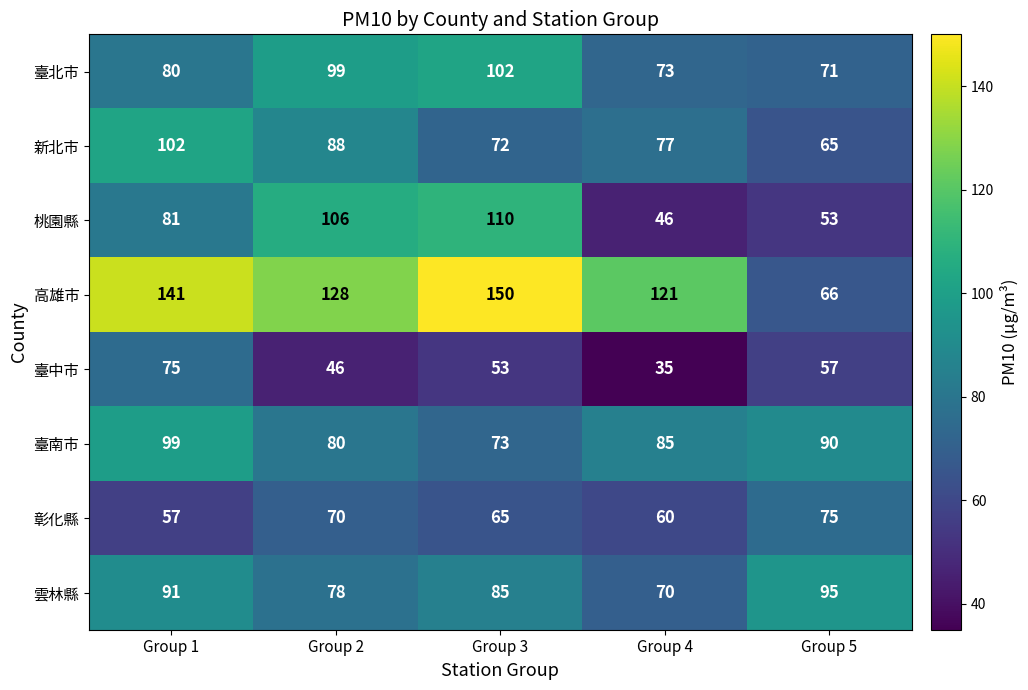

What is the total value across all series at Group 1?

726